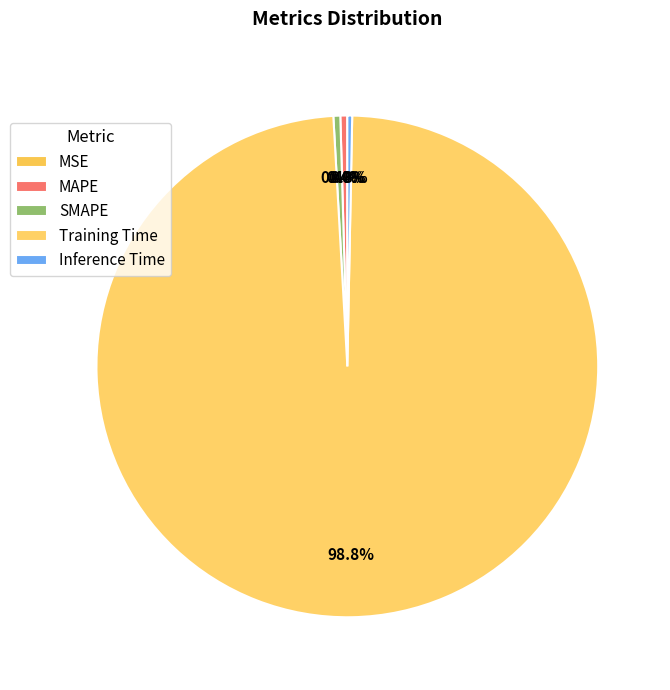

Which slice is the smallest?

MSE